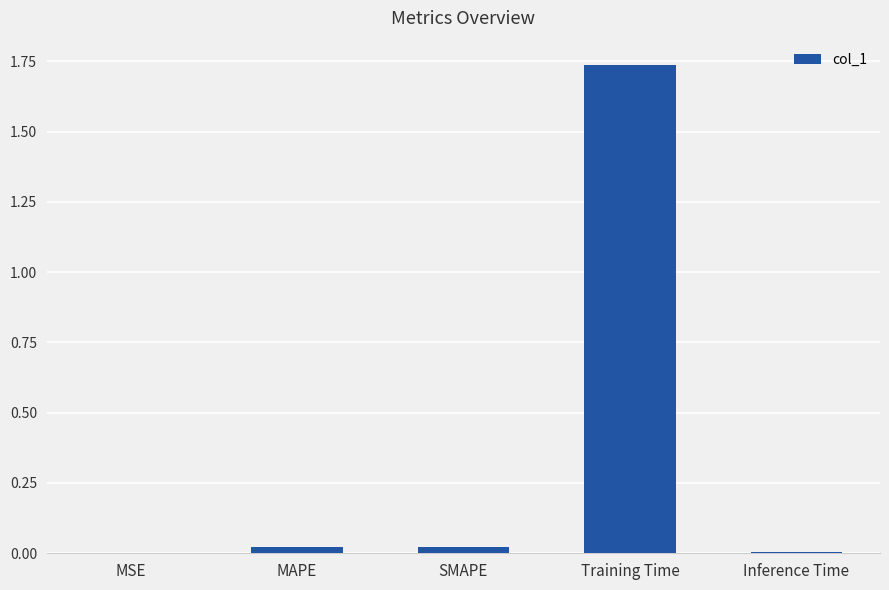

Are the bars horizontal?

No